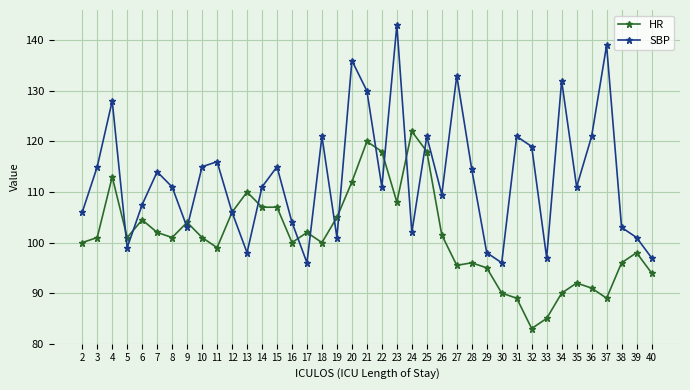

What is the approximate value of SBP at 10?

115.0